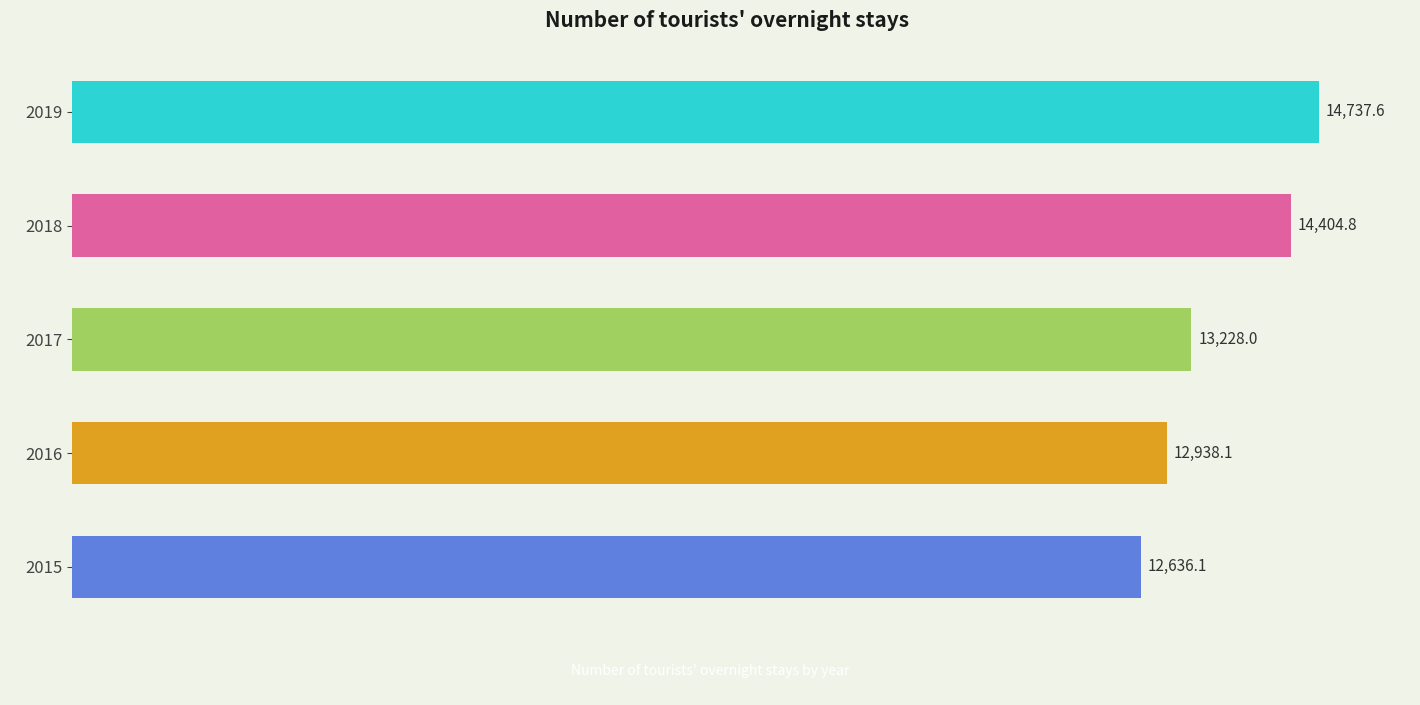

Count the number of data series in this chart.

1